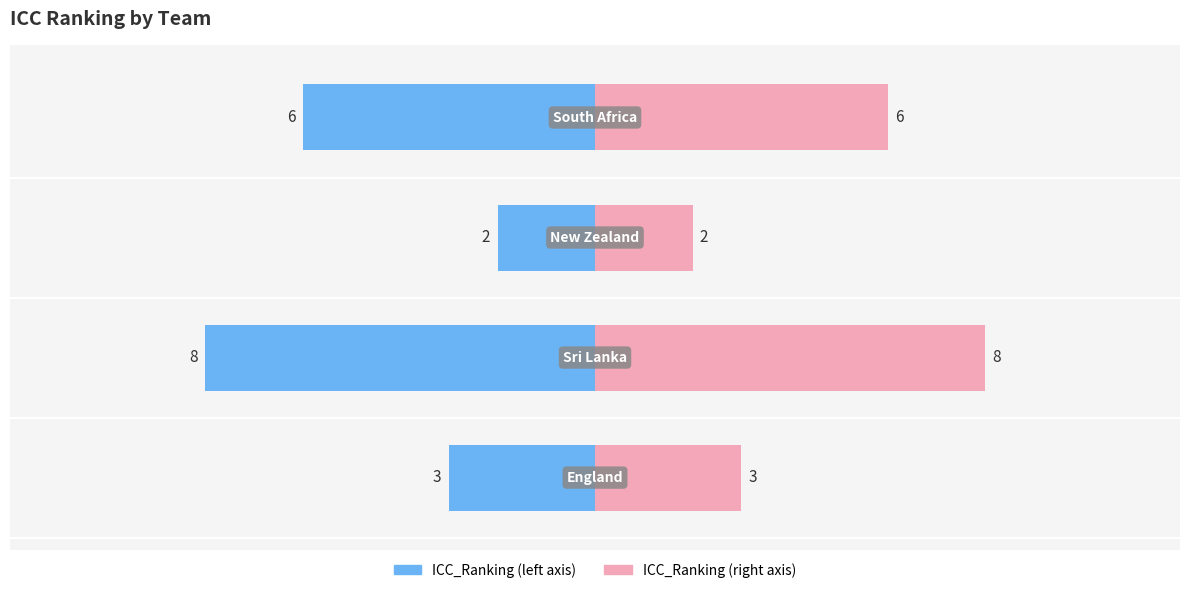

At how many categories does at least one series exceed -2?

4